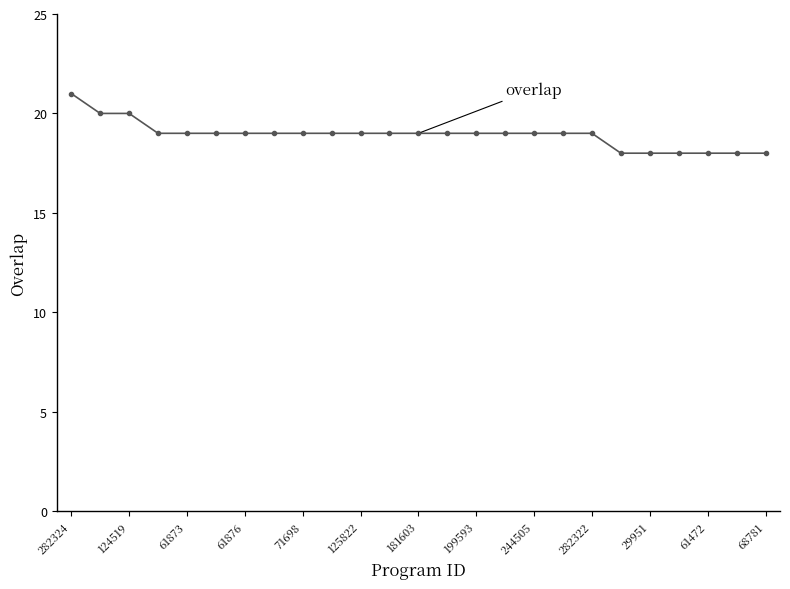

What is the sum of all values?

473